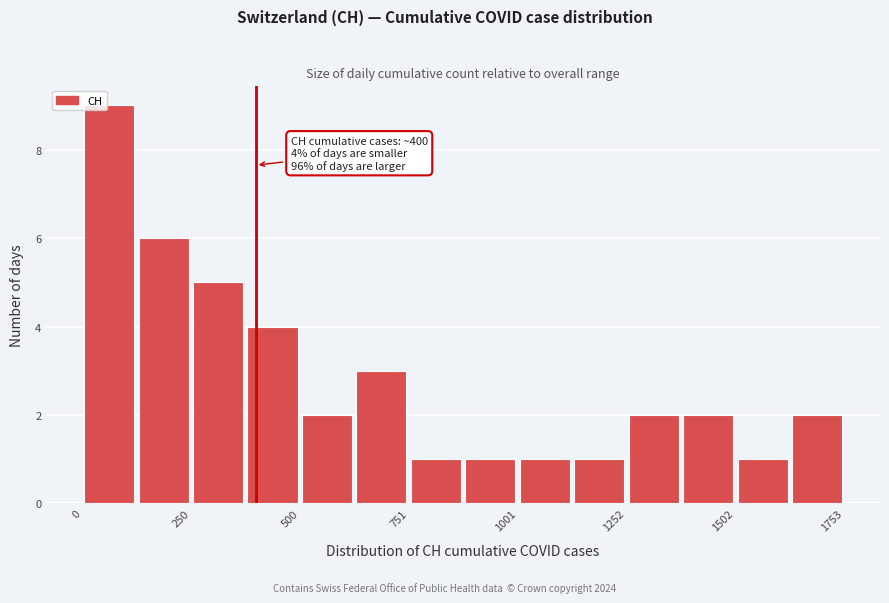

Around what value on the x-axis is the tallest bar? Give the approximate position of its centre, as read against the axis.

50